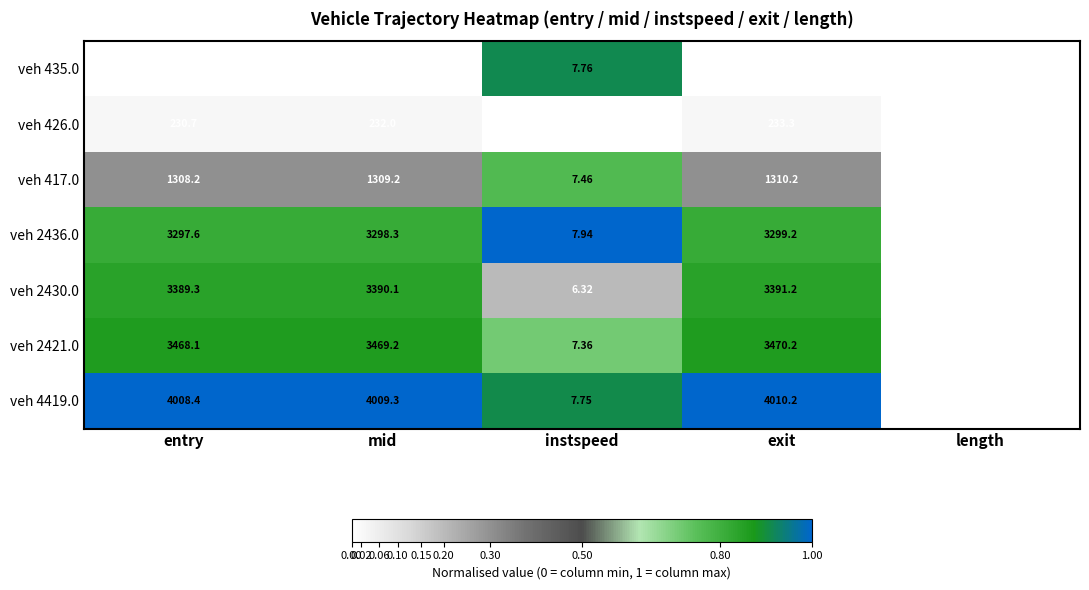

Rank the categories by veh 2436.0 value from highest to lowest.

exit, mid, entry, length, instspeed